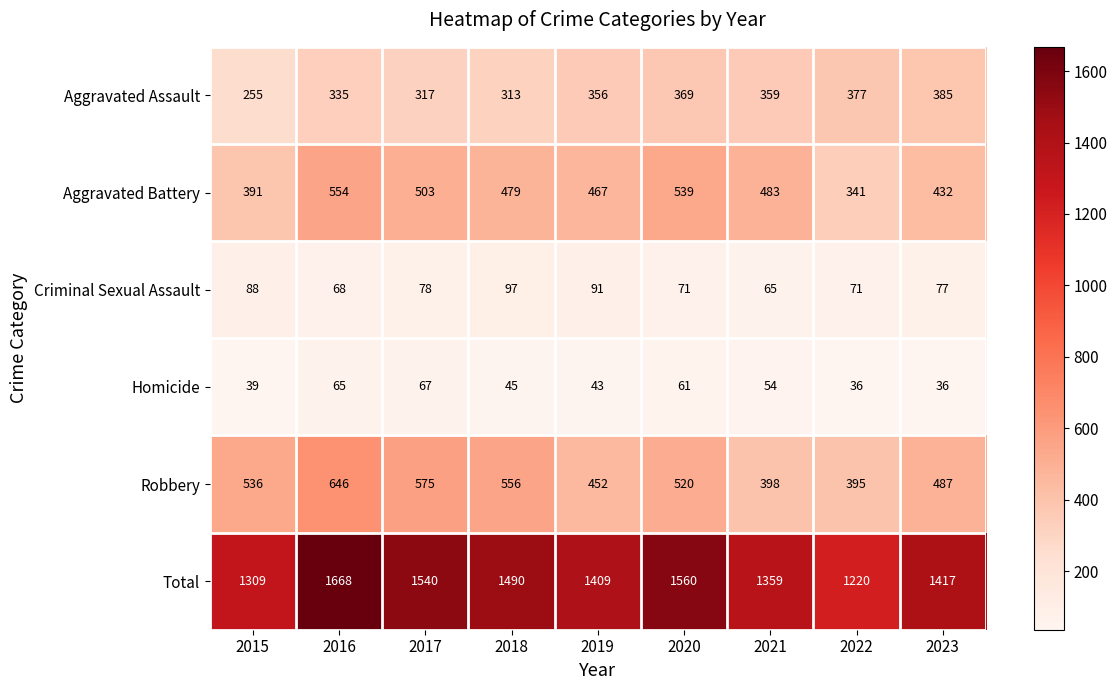

At which category does the chart reach its peak across all series?

2016